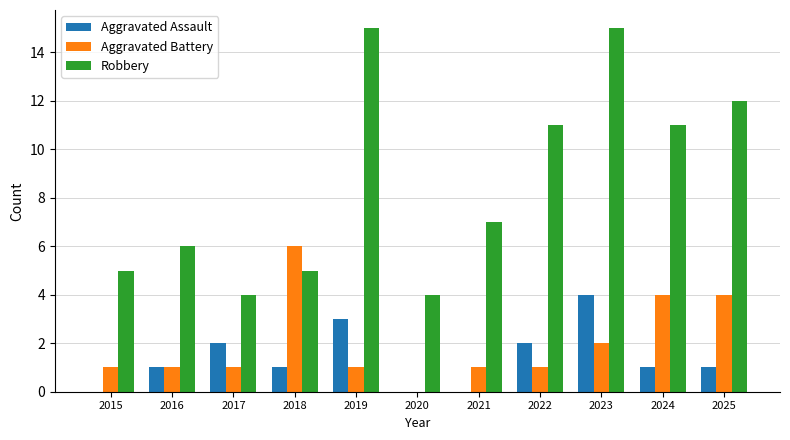

Which series changed the most between 2016 and 2024?

Robbery